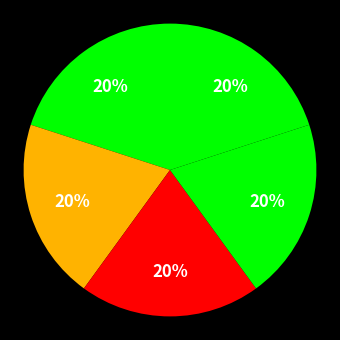

Count the number of slices in the pie.

5